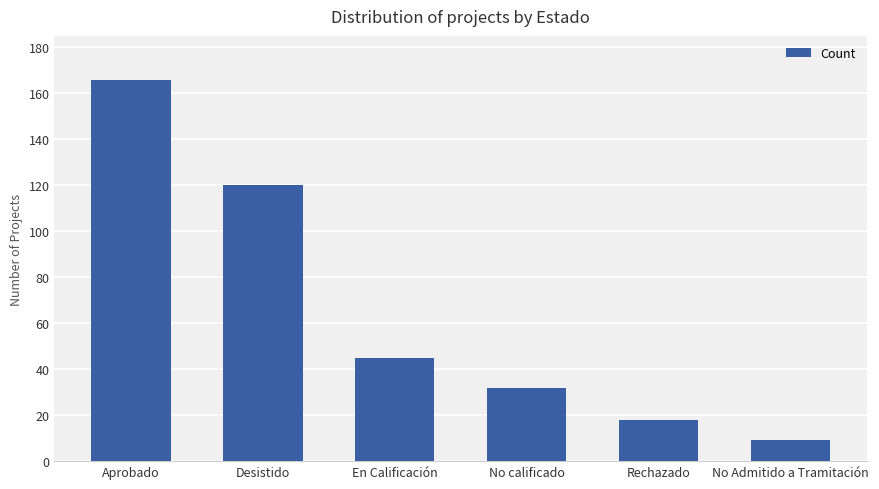

The chart shows a value of 48 at Desistido. True or false?

False